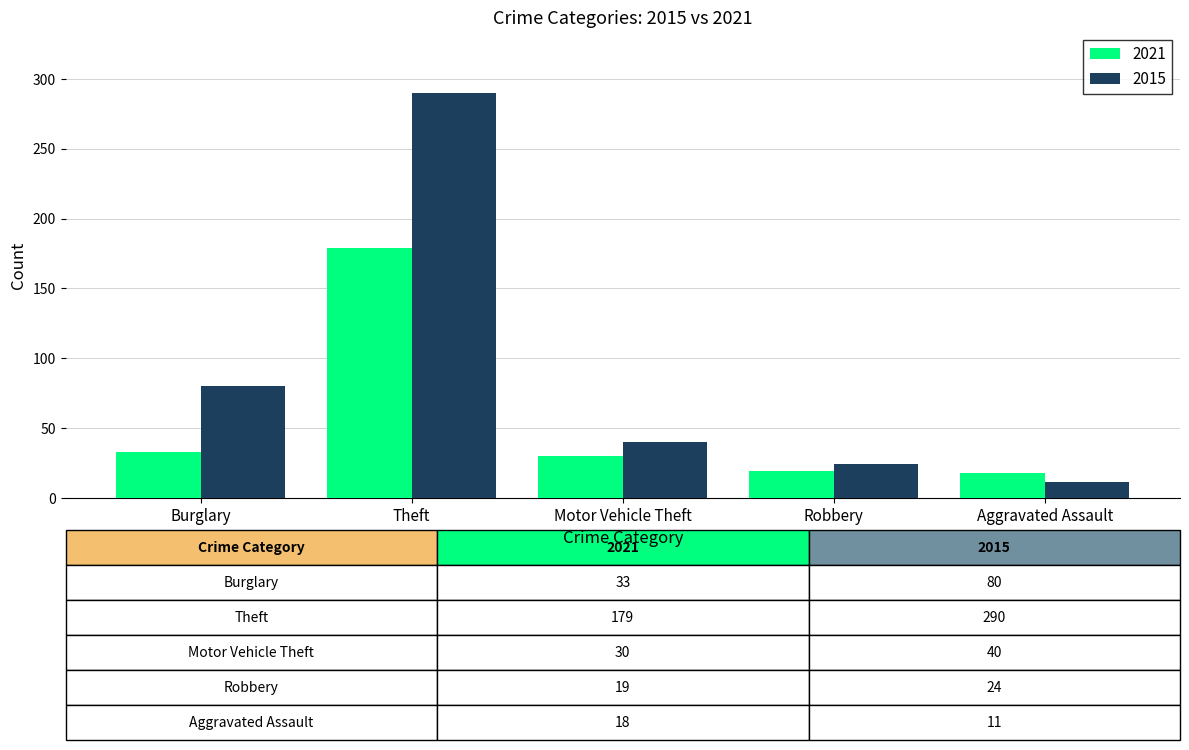

Is it true that 2021 equals 179 at Theft?

True